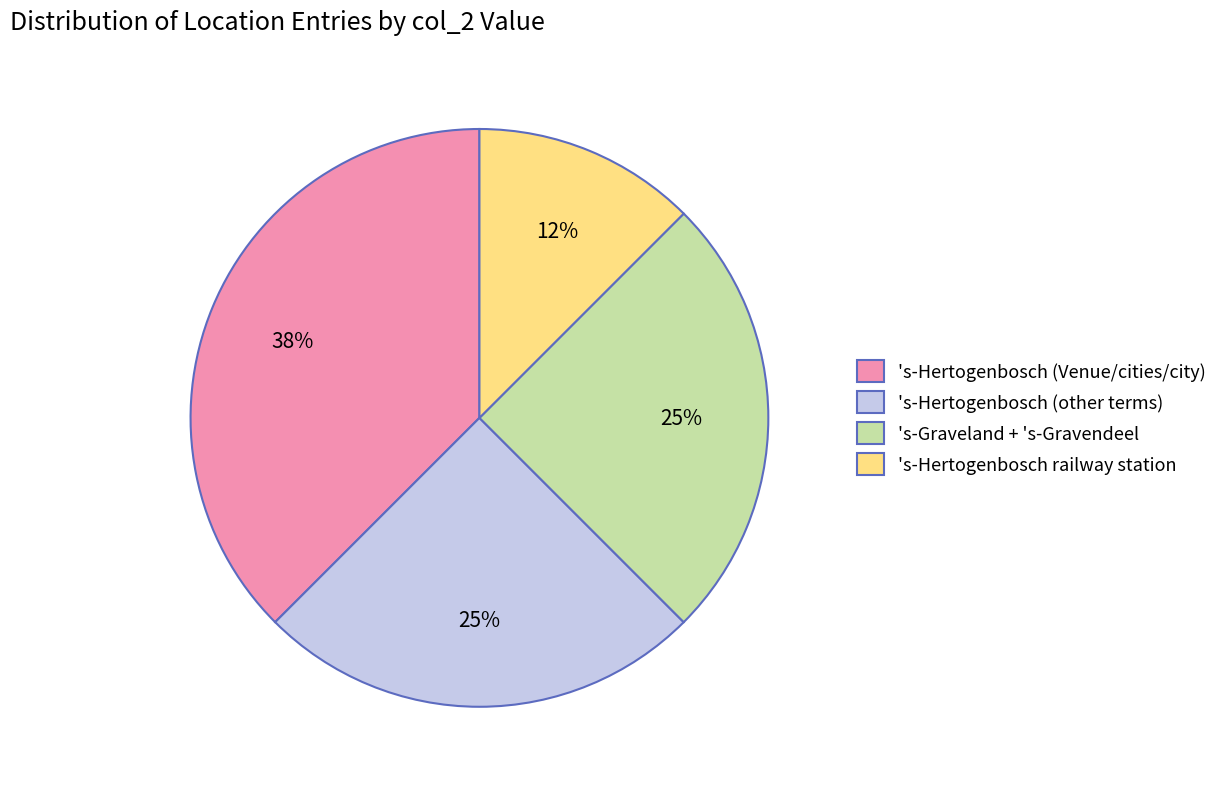

To the nearest percent, what is the combined percentage of 's-Hertogenbosch railway station and 's-Hertogenbosch (Venue/cities/city)?

50%